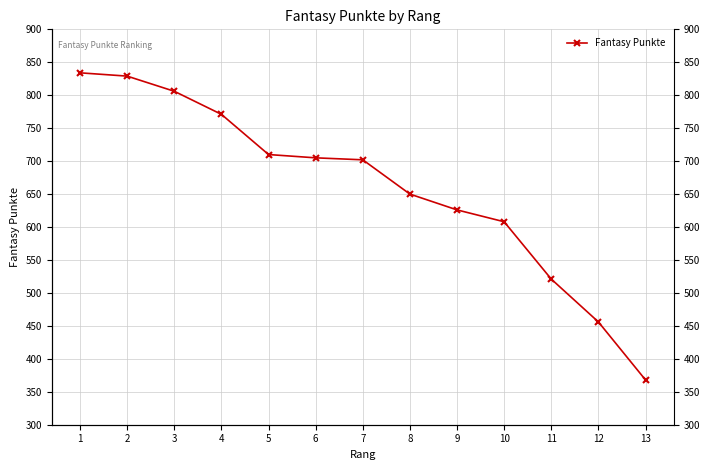

What is the value of the 9th point from the left?

626